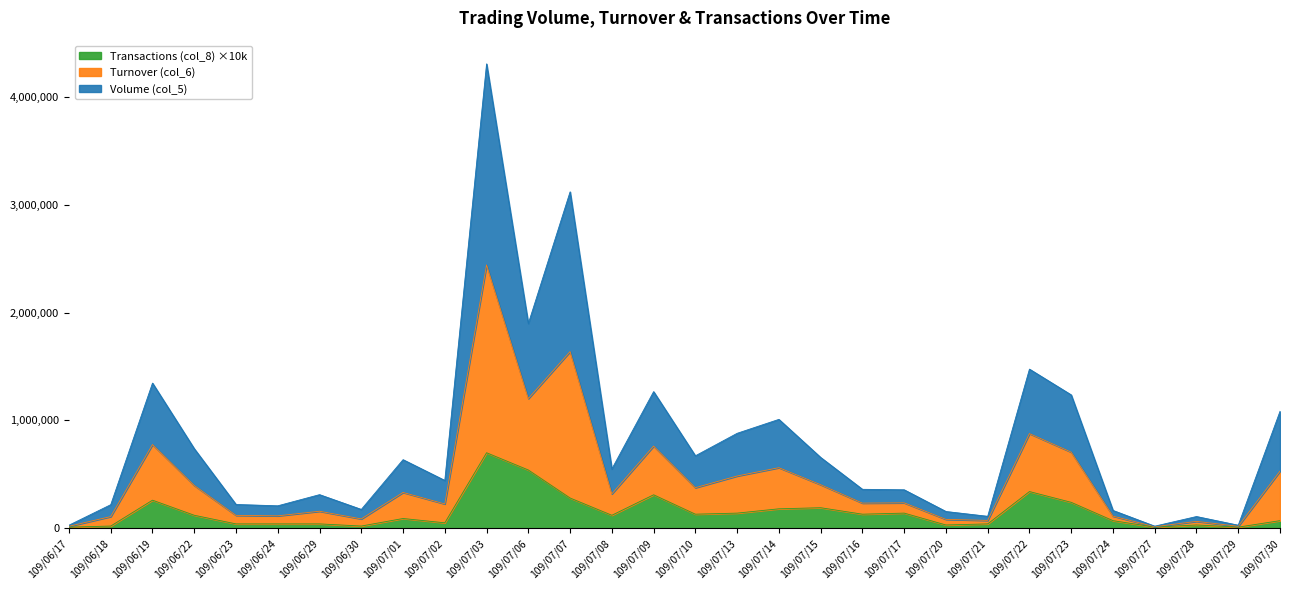

What is the label of the 16th point from the left?

109/07/10